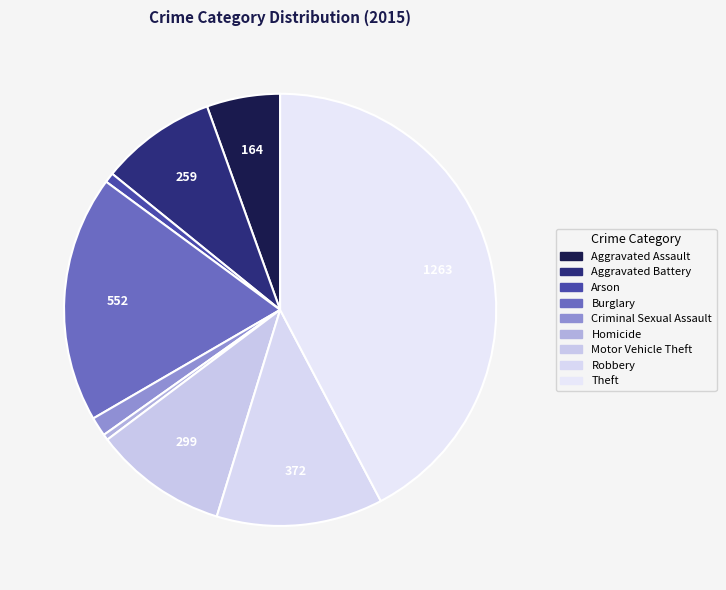

Rank the categories by value from lowest to highest.

Homicide, Arson, Criminal Sexual Assault, Aggravated Assault, Aggravated Battery, Motor Vehicle Theft, Robbery, Burglary, Theft